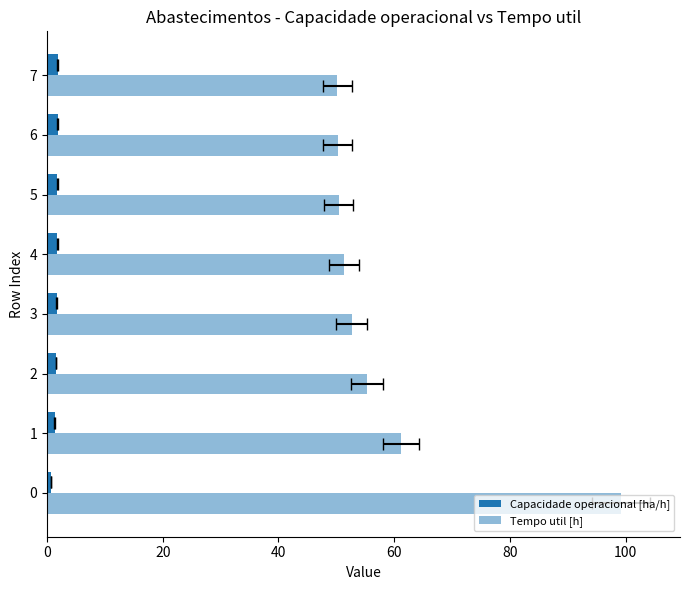

The value of Capacidade operacional [ha/h] at 2 is 1.0. True or false?

False